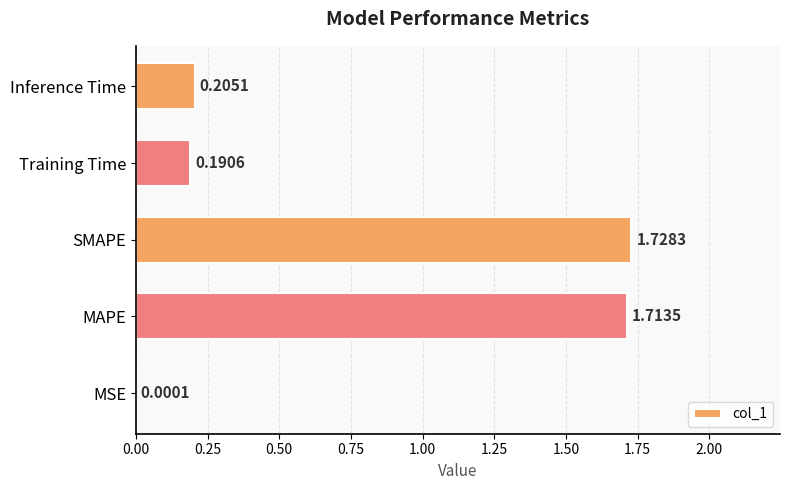

Which has a higher value, SMAPE or MAPE?

SMAPE